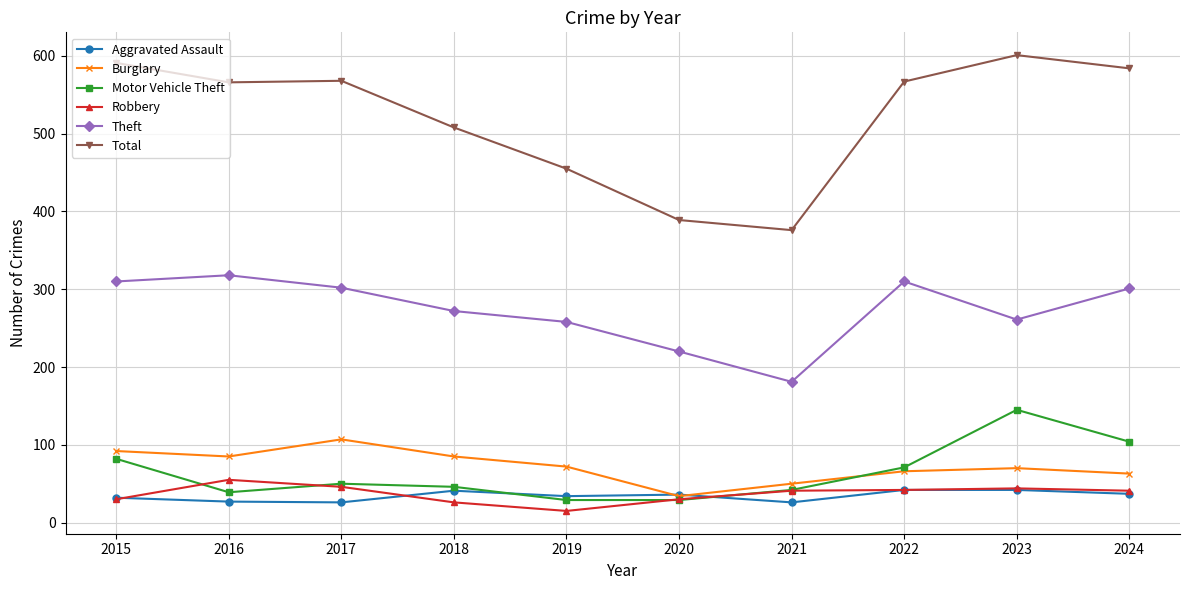

True or false: Motor Vehicle Theft and Theft cross at least once.

False